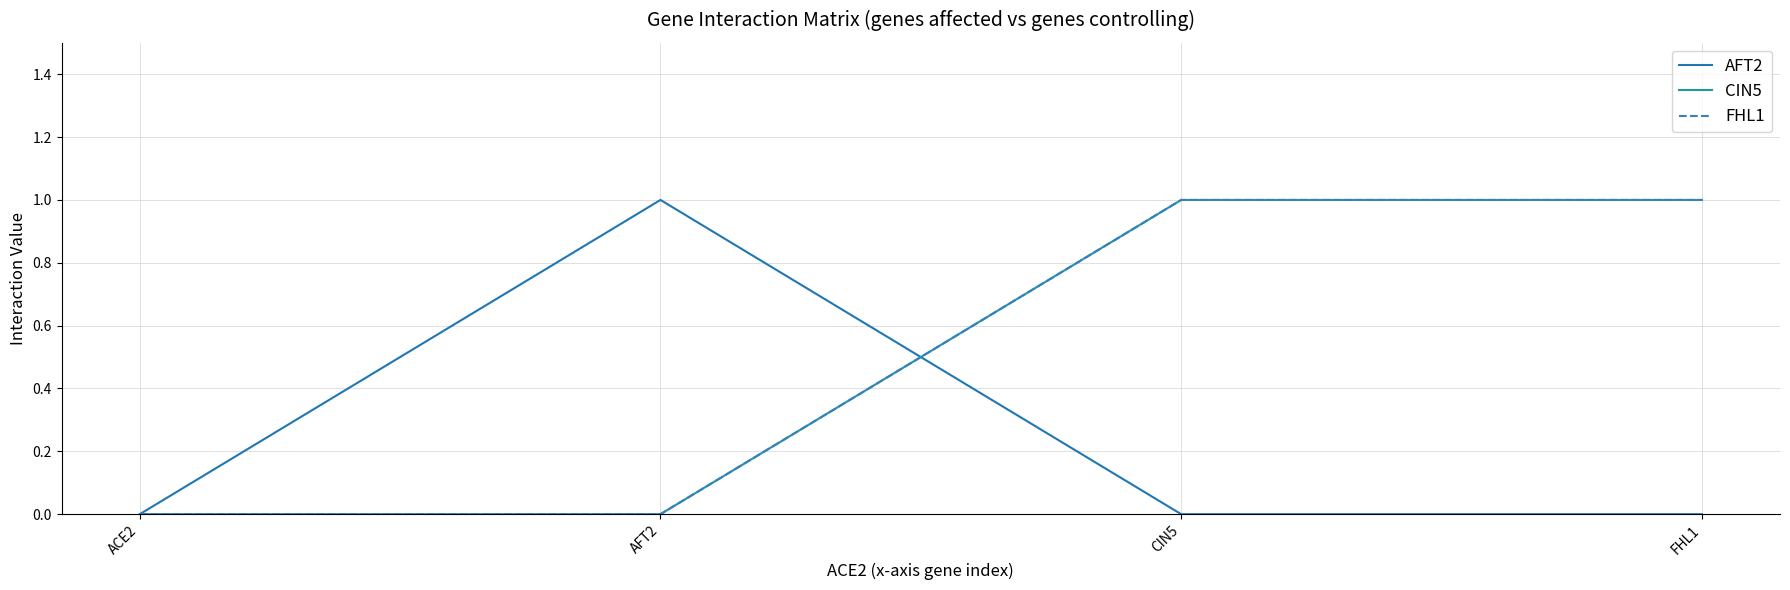

Reading left to right, transcribe all the data shown in this chart.

AFT2: ACE2=0	AFT2=1	CIN5=0	FHL1=0
CIN5: ACE2=0	AFT2=0	CIN5=1	FHL1=1
FHL1: ACE2=0	AFT2=0	CIN5=1	FHL1=1